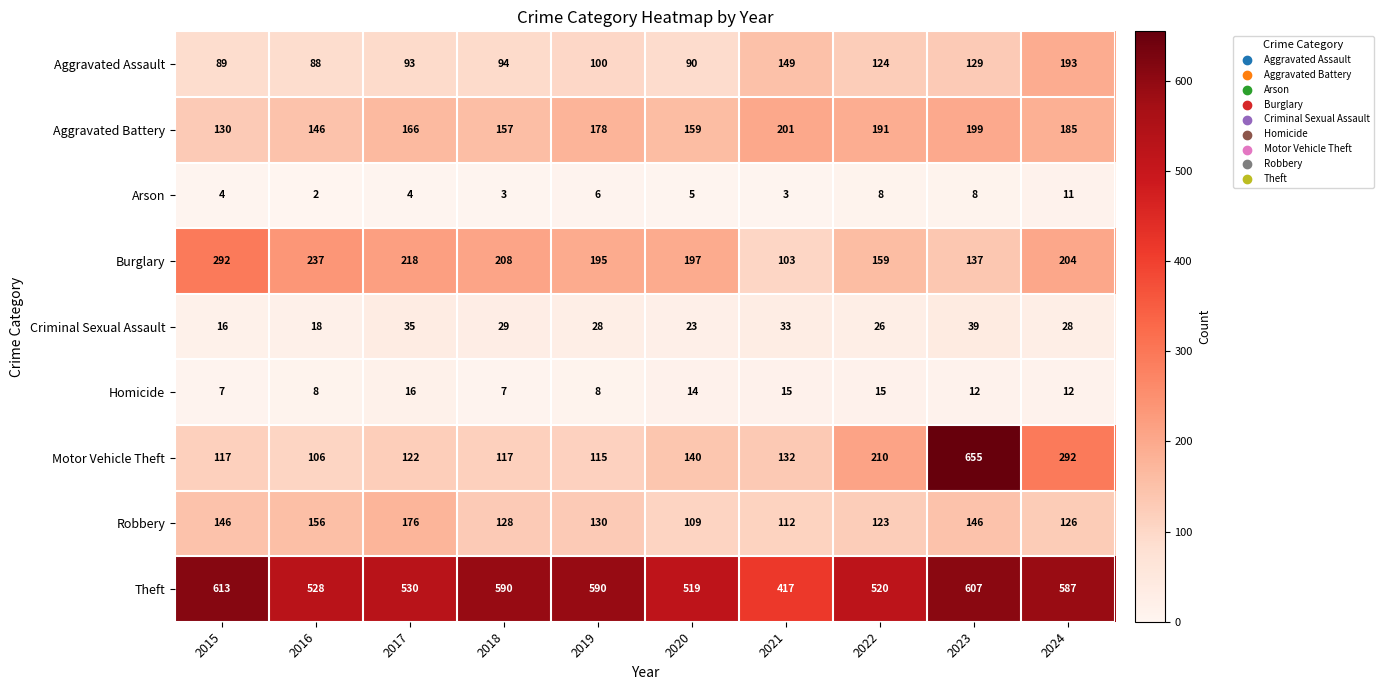

Which series changed the most between 2019 and 2022?

Motor Vehicle Theft